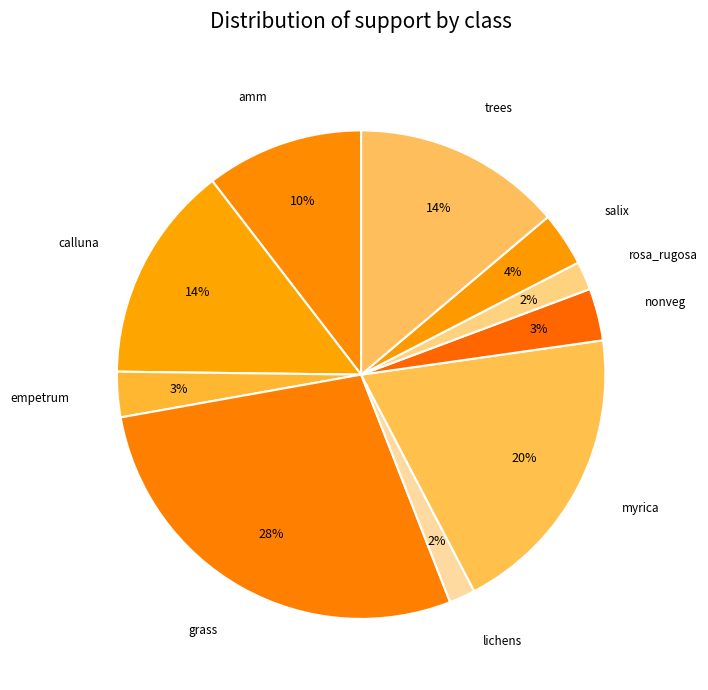

What is the largest slice in the pie chart?

grass